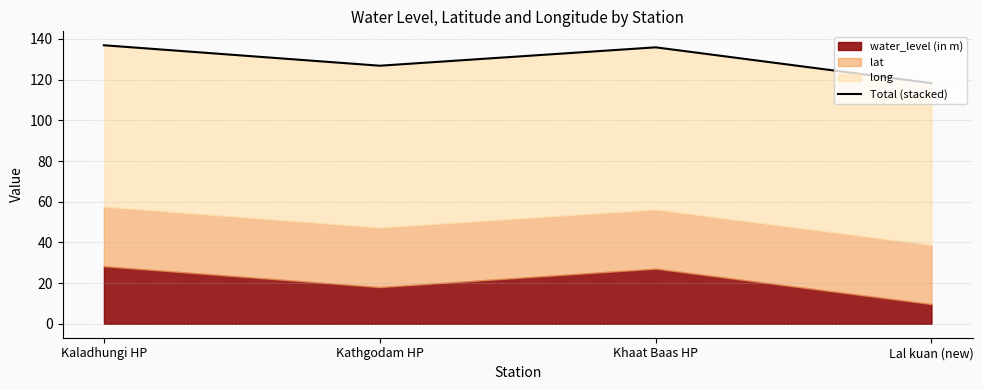

How many lines are shown in the chart?

1